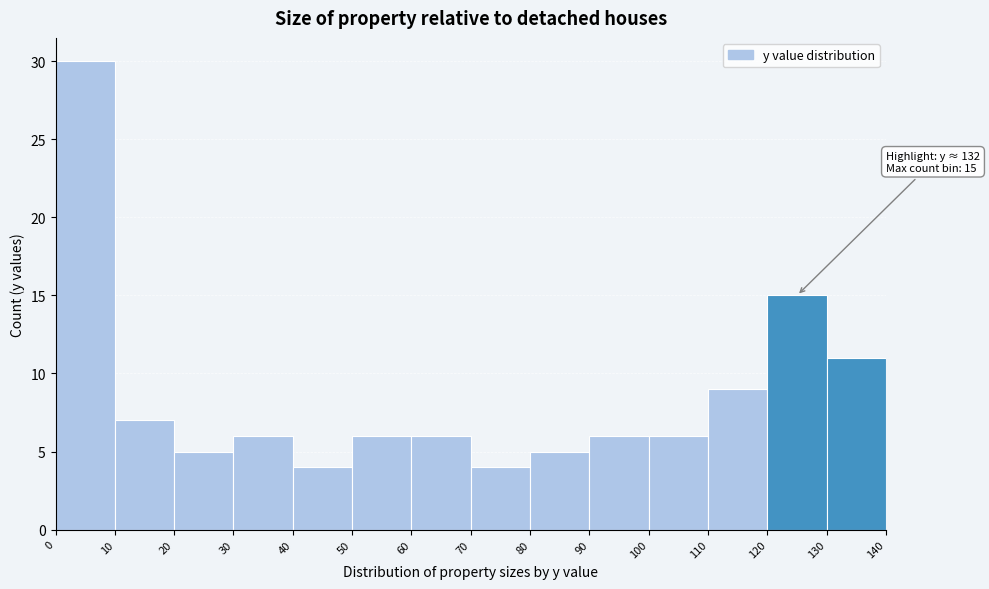

Which range on the x-axis has the tallest bar?

0 to 10